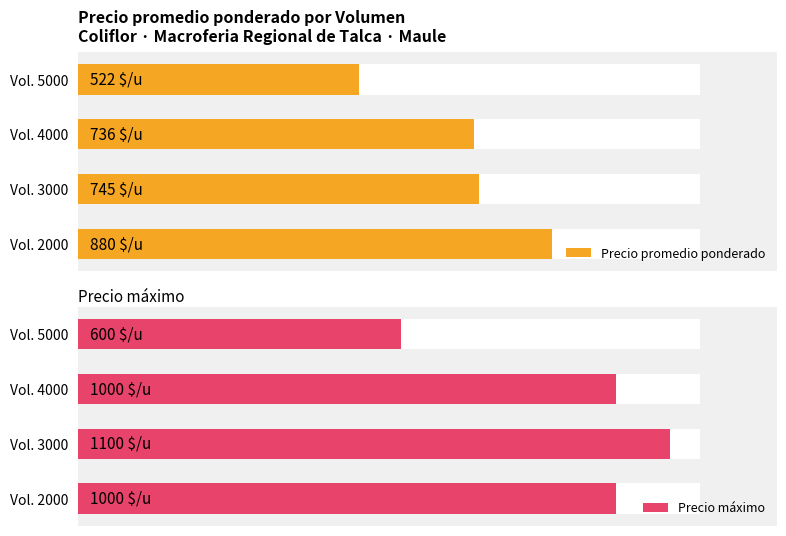

True or false: Precio promedio ponderado has a value of 880 at Vol. 2000.

True